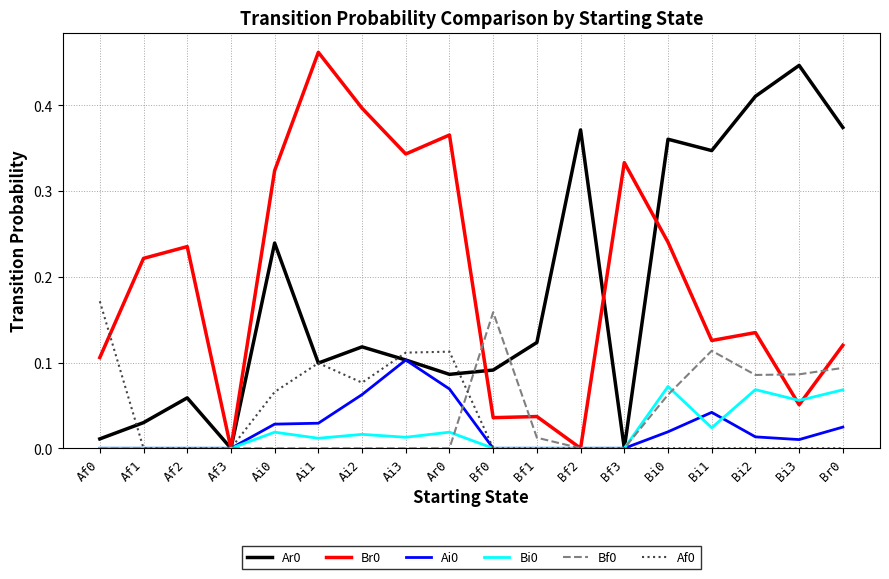

How many distinct data groups are displayed?

6